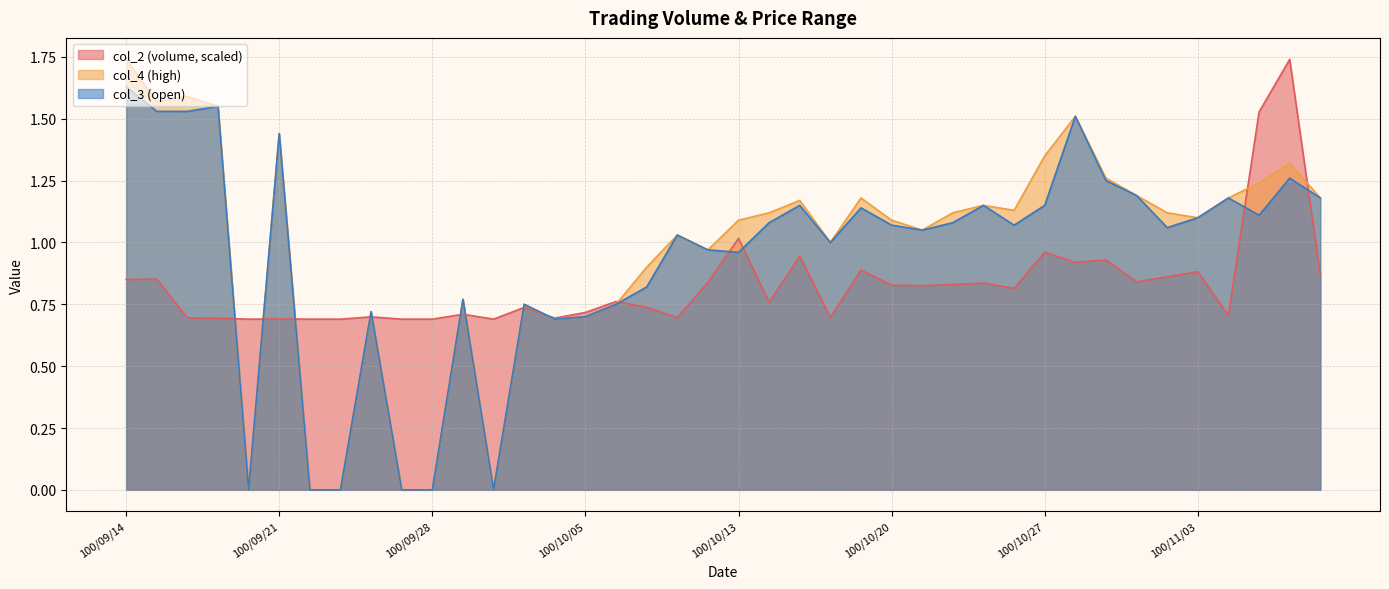

The value of col_4 at 100/09/21 is 0.7. True or false?

False